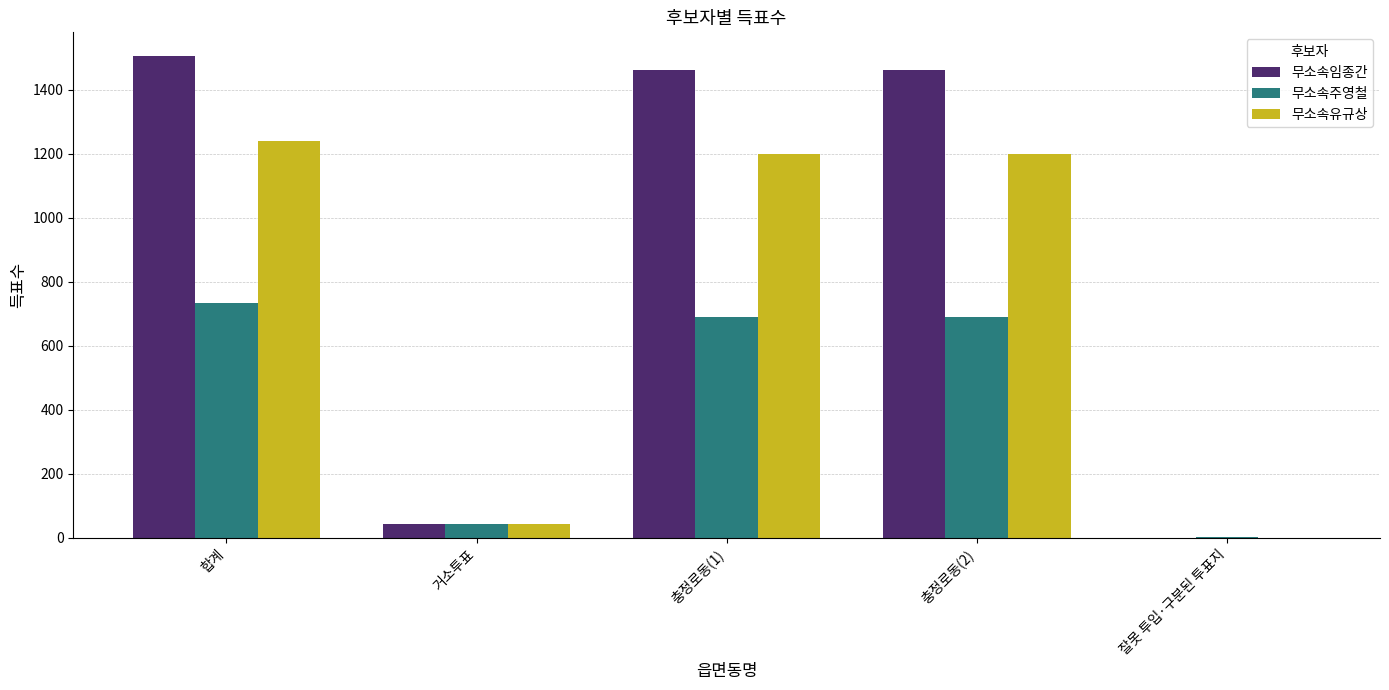

What is the sum of all 무소속주영철 values?

2159